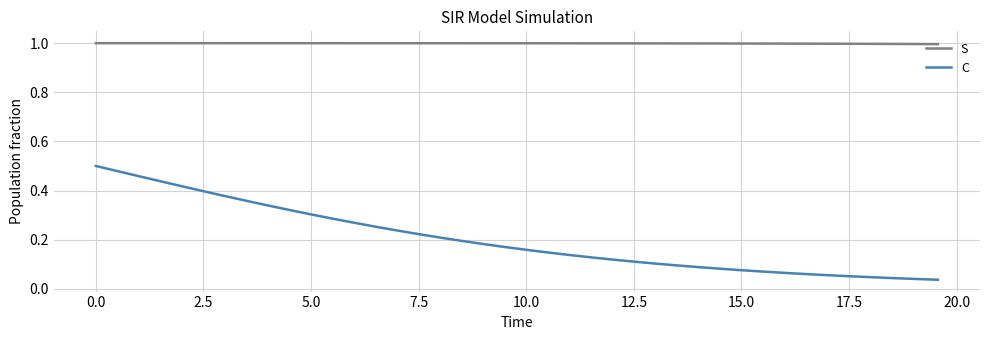

List the series in order of their overall mean, highest first.

S, C